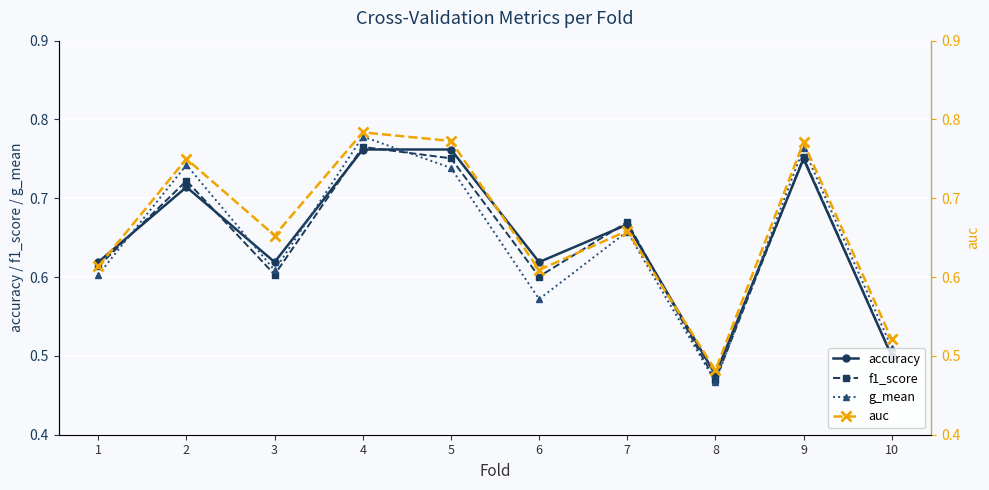

Does the chart display data point markers on the line(s)?

Yes